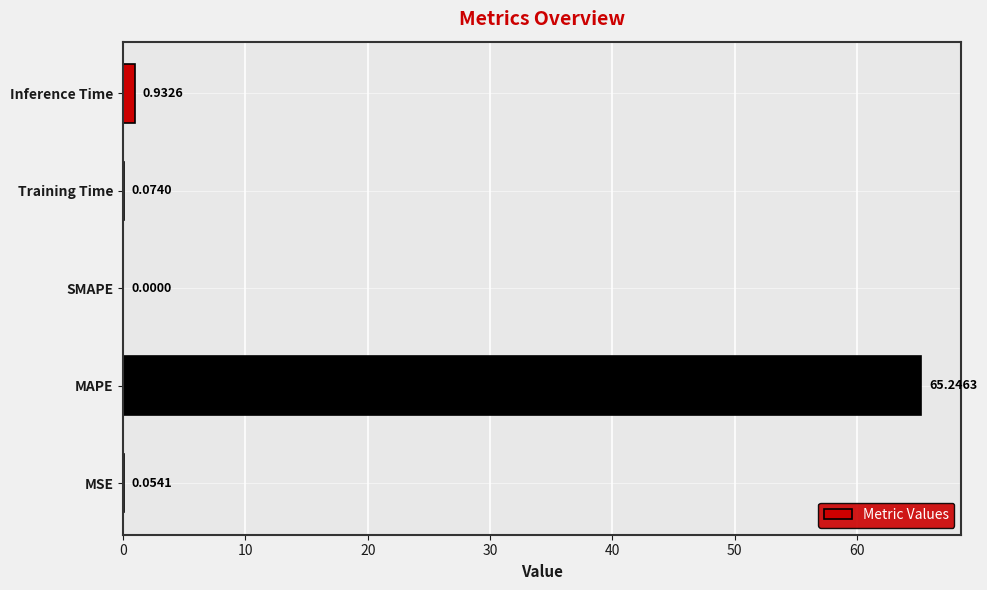

Are the bars horizontal?

Yes